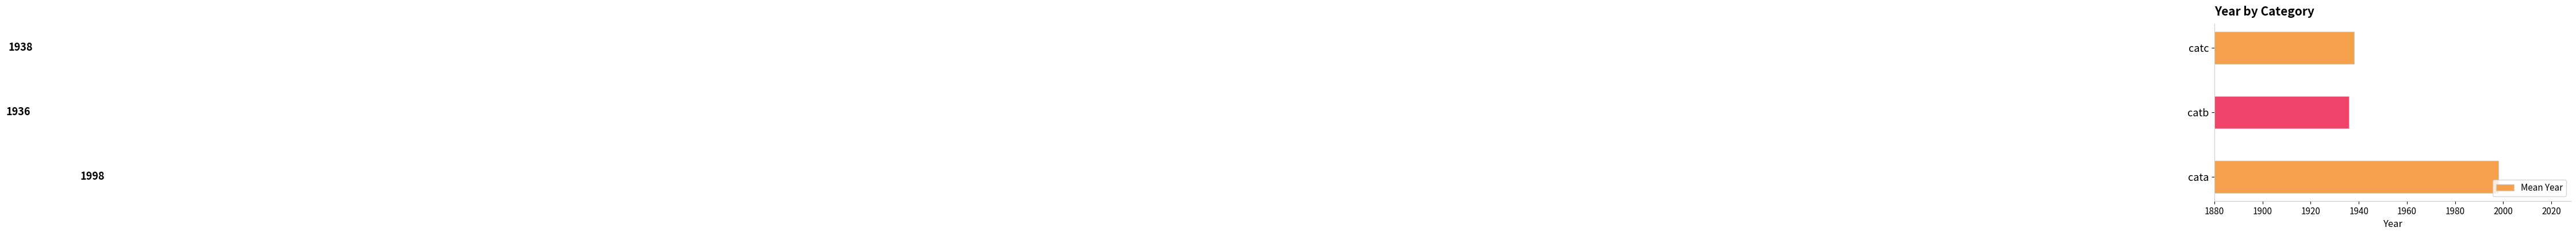

What is the sum of the values at catb and cata?

3934